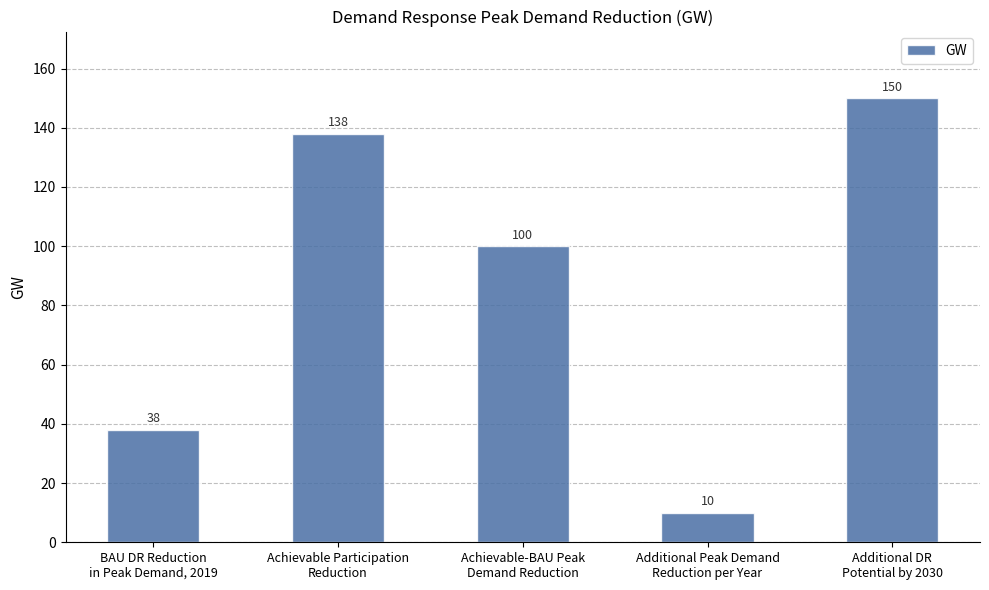

What is the value of the 3rd bar from the left?

100